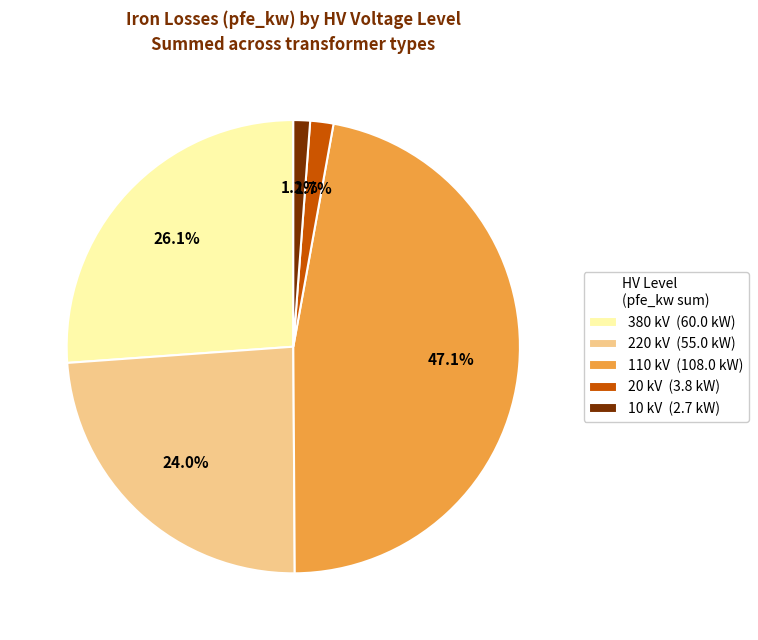

Does any single category account for the majority?

No